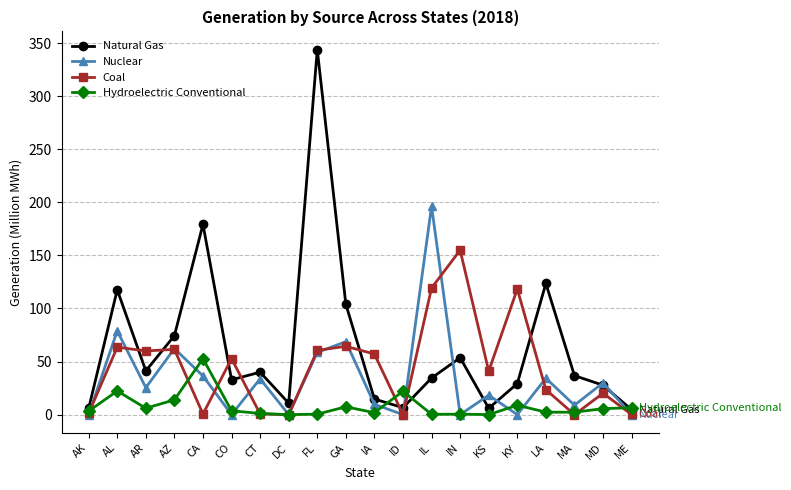

List the series in order of their peak value, lowest first.

Hydroelectric Conventional, Coal, Nuclear, Natural Gas